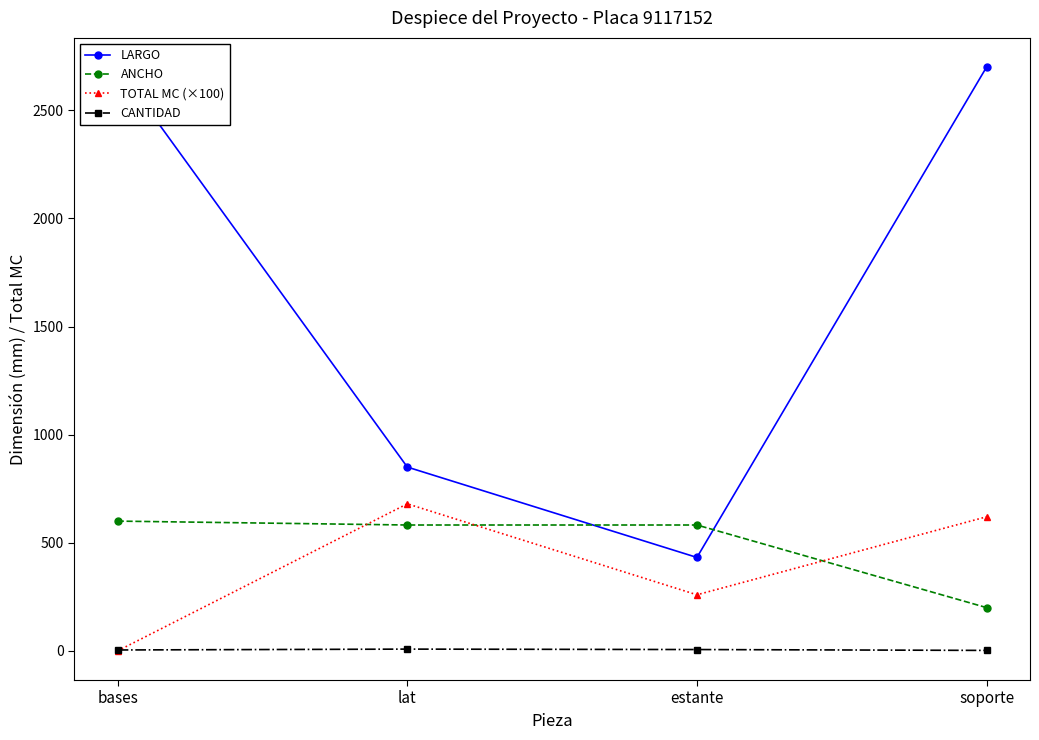

Which category has the lowest value in the ANCHO series?

soporte